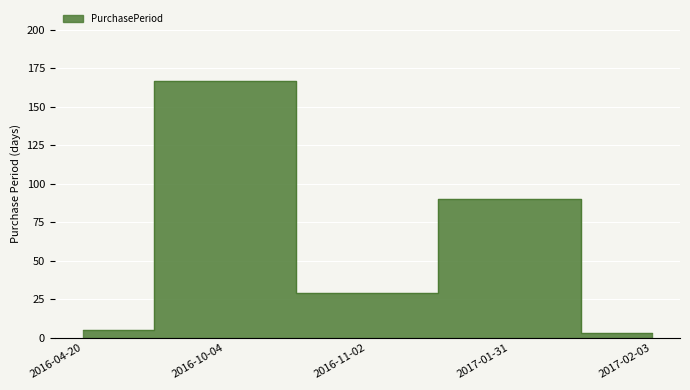

Reading left to right, transcribe all the data shown in this chart.

5	167	29	90	3